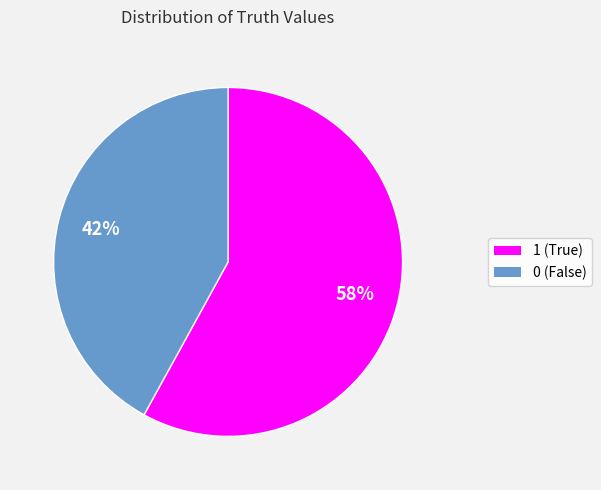

Is the sum of 0 and 1 greater than half?

Yes